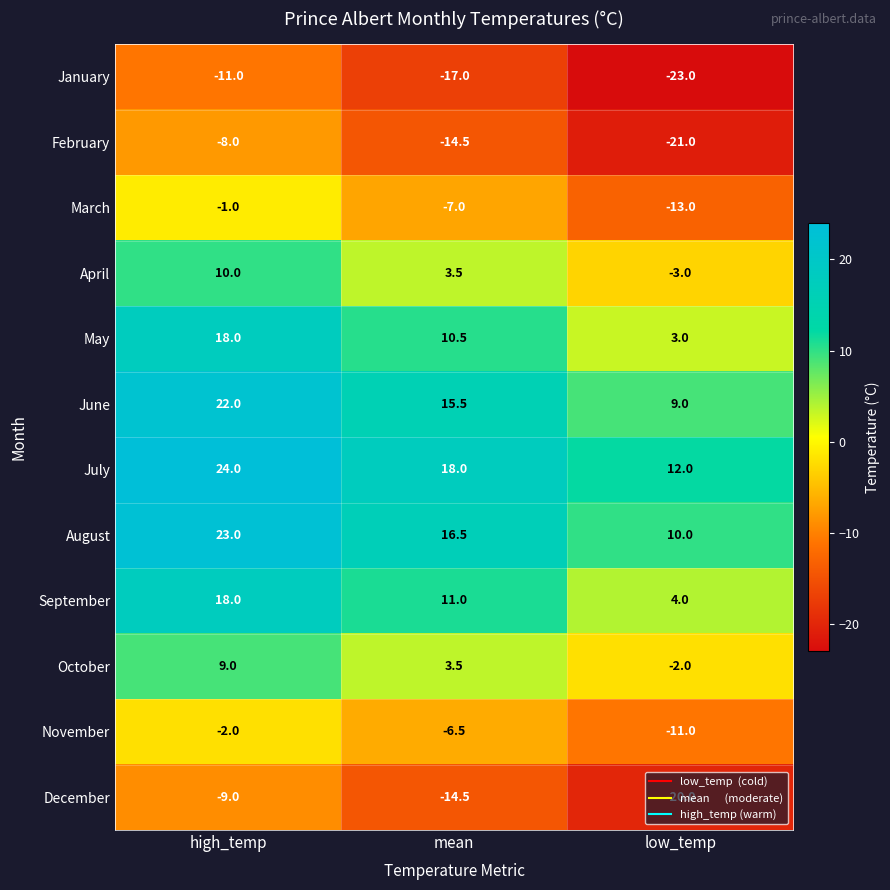

The value of May at low_temp is 3.0. True or false?

True